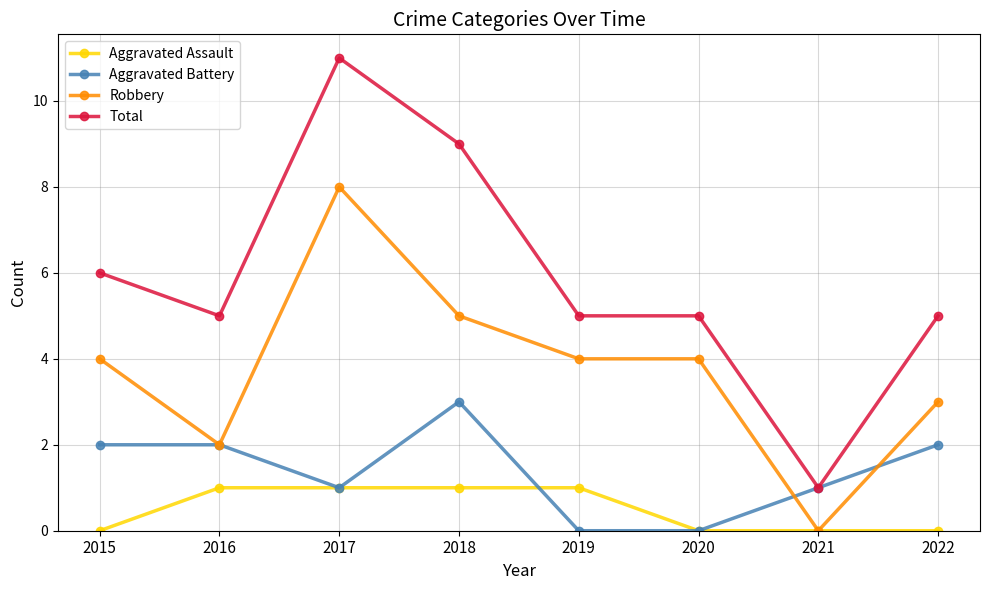

True or false: Robbery and Total intersect in this chart.

False